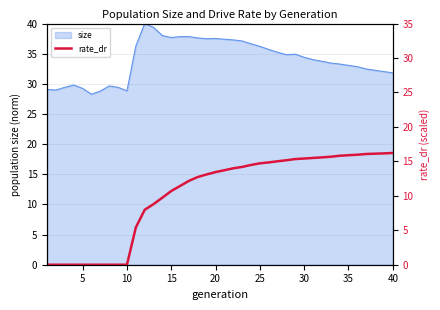

What is the lowest value of the size series?

28.3